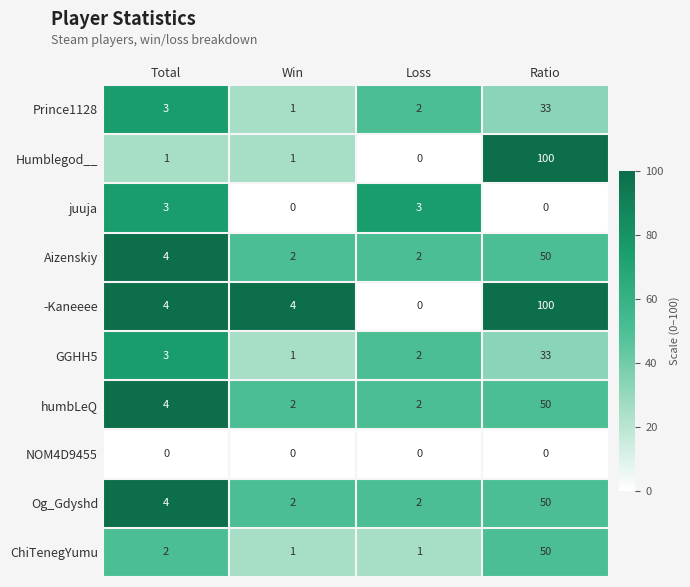

Which series changed the most between Total and Loss?

-Kaneeee